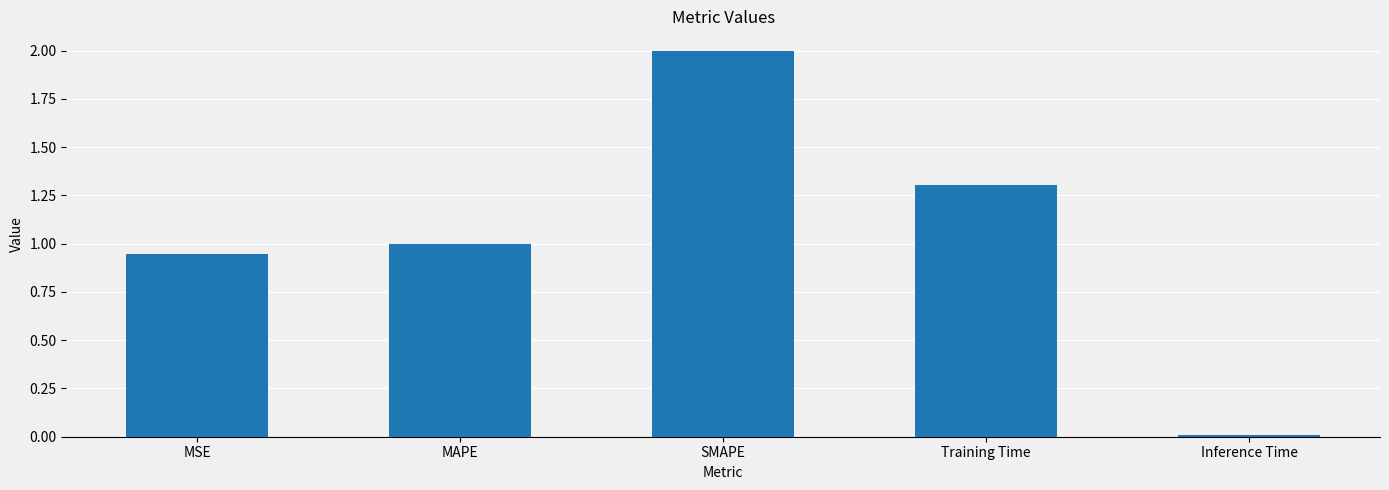

What is the difference between the maximum and minimum values?

2.0